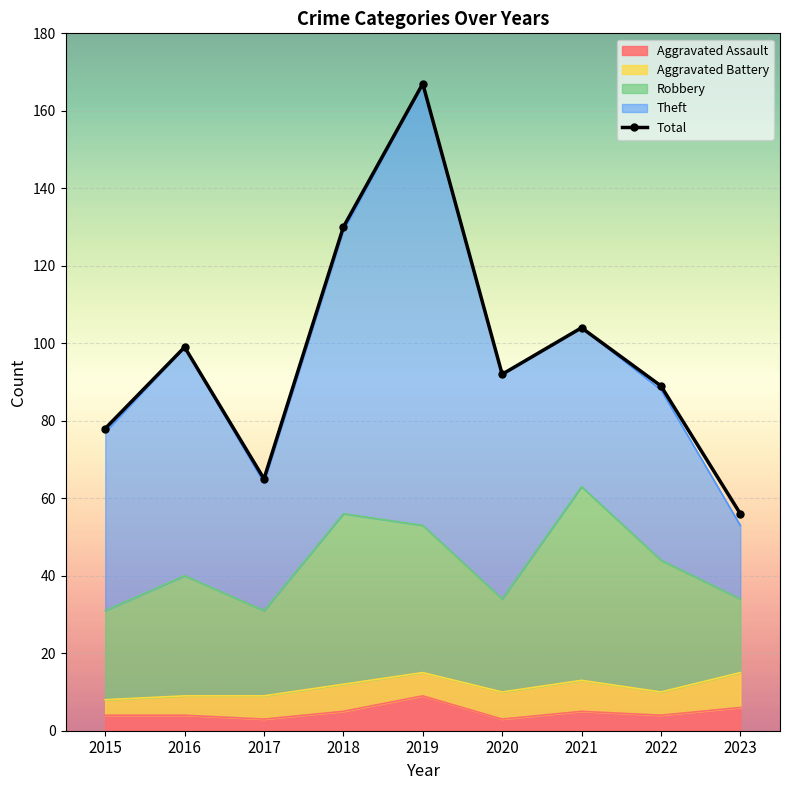

Where is the first local maximum for Total?

2016